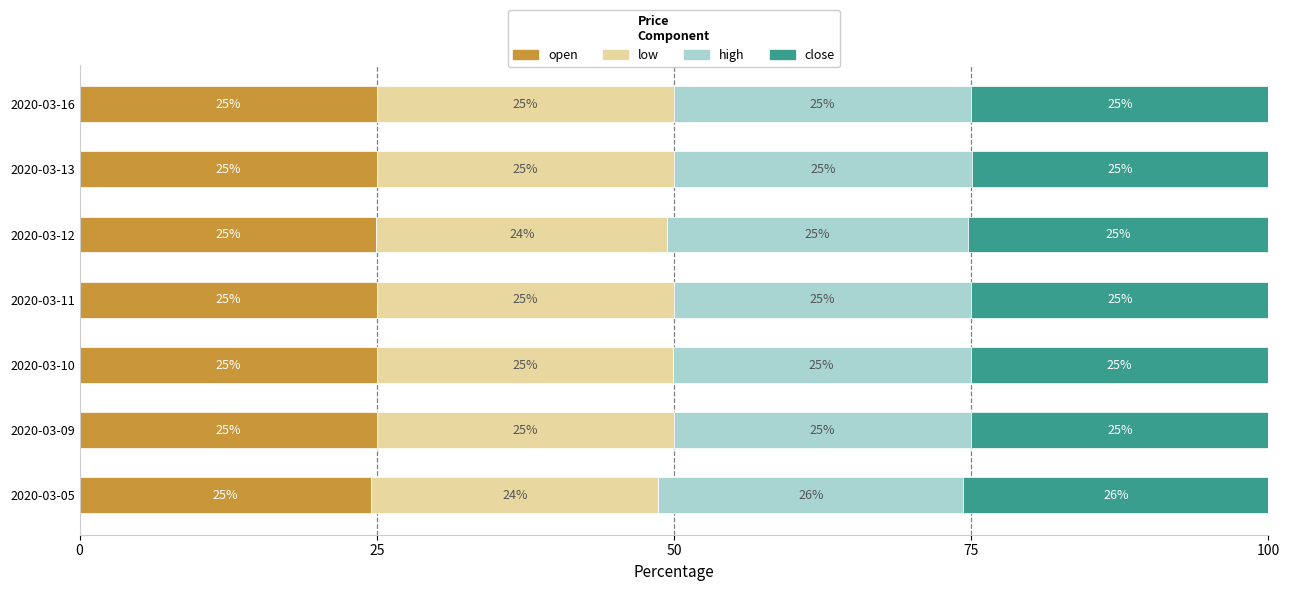

What is the maximum value for open?

25.1